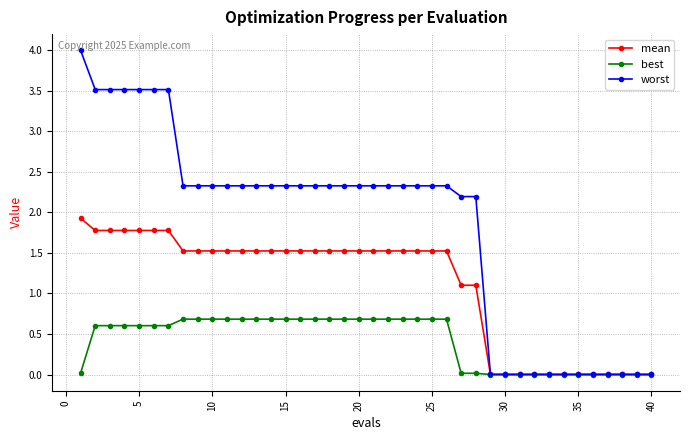

Which series has the widest spread of values?

worst